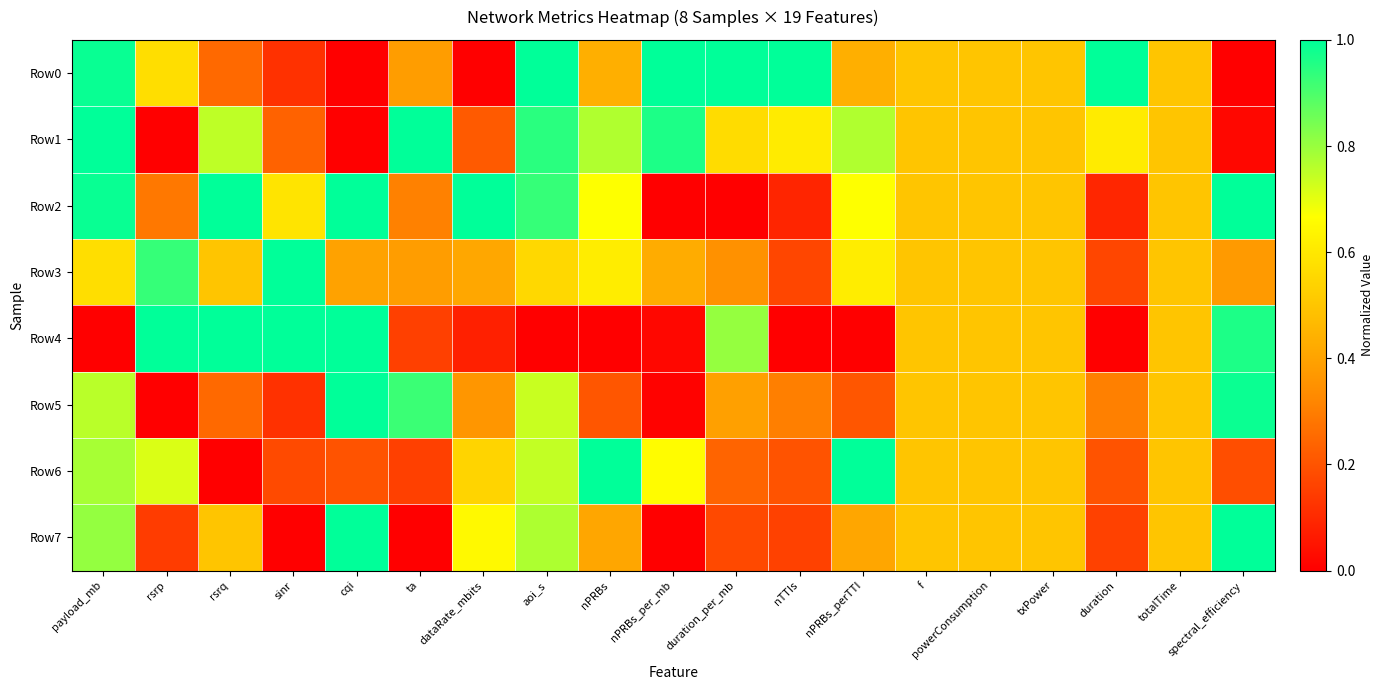

What is the total value across all series at duration?

2.5